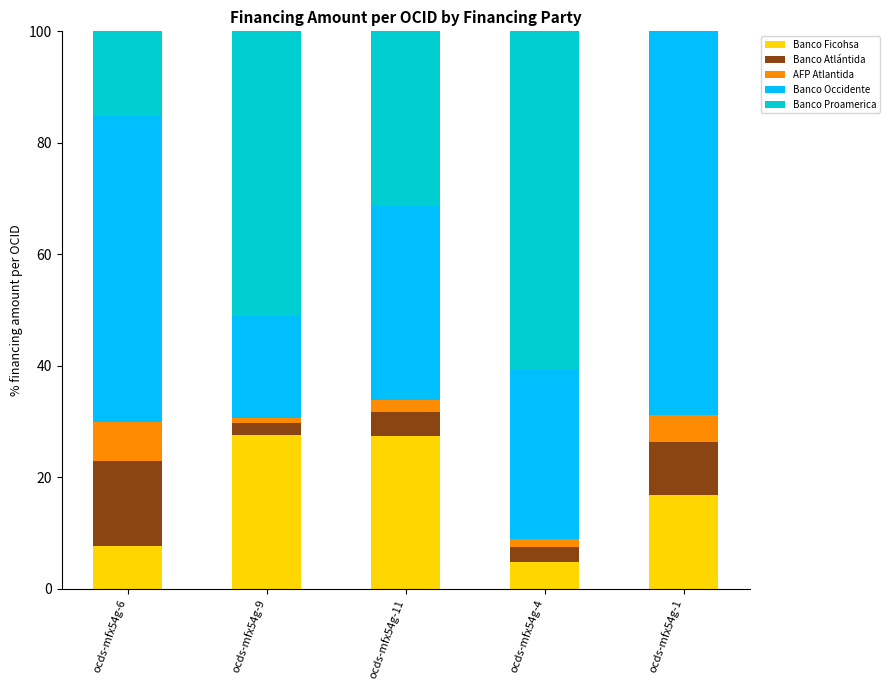

What is the highest value of the Banco Ficohsa series?

27.6